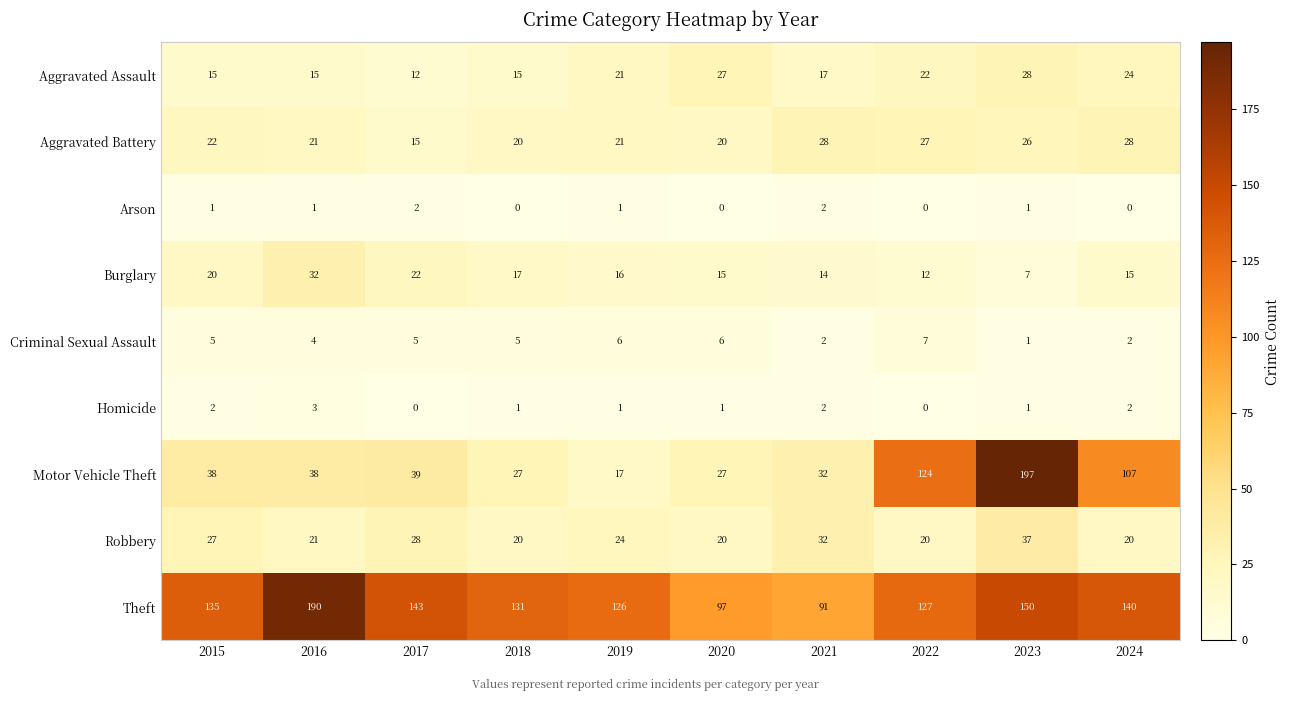

Read the Robbery value at 2015.

27